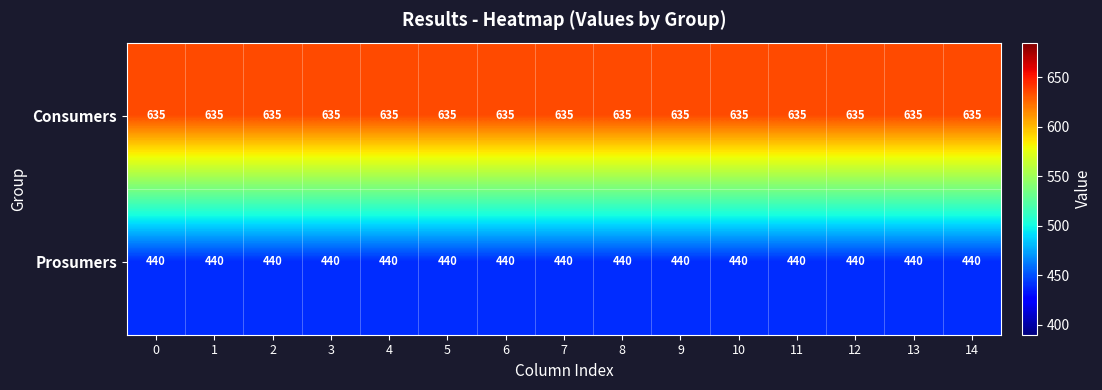

What is the sum of all Prosumers values?

6600